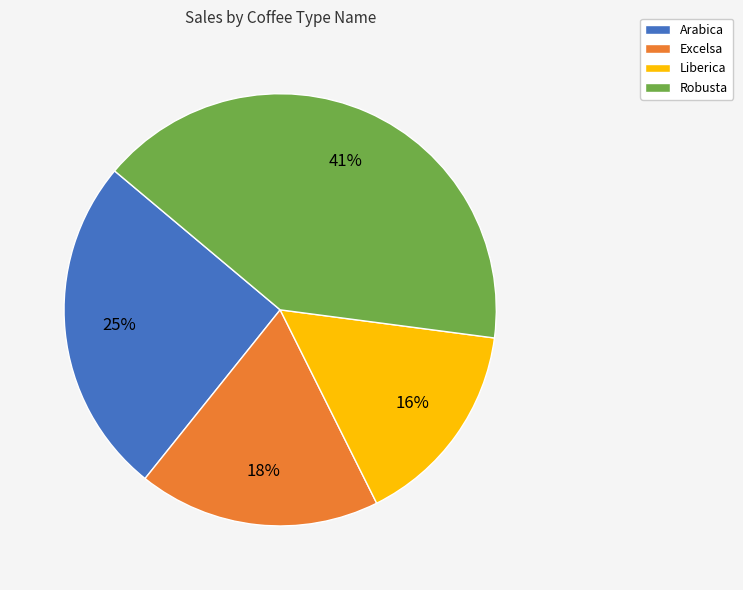

Is there any slice that represents more than half of the pie?

No